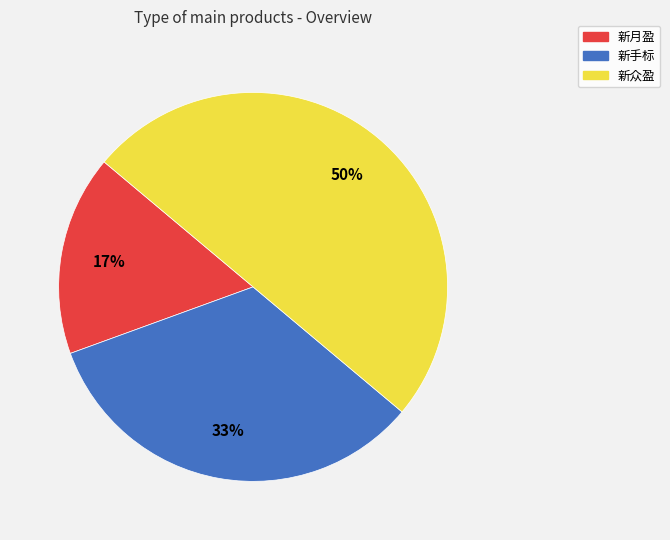

What is the ratio of the value at 新众盈 to the value at 新手标?

1.5